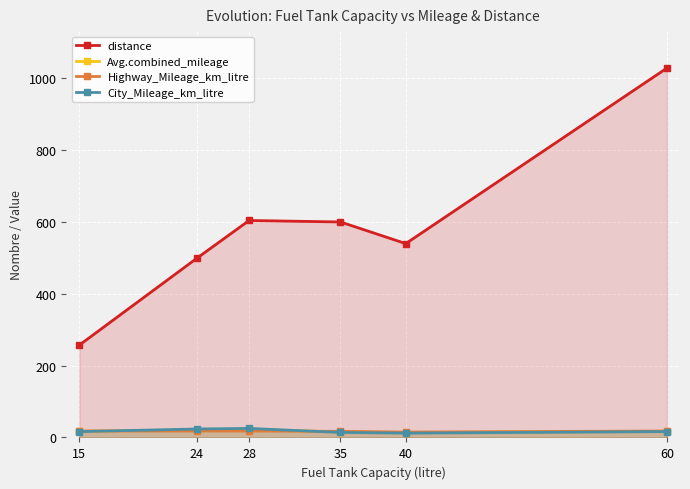

How many interior local valleys does the Highway_Mileage_km_litre series have?

1